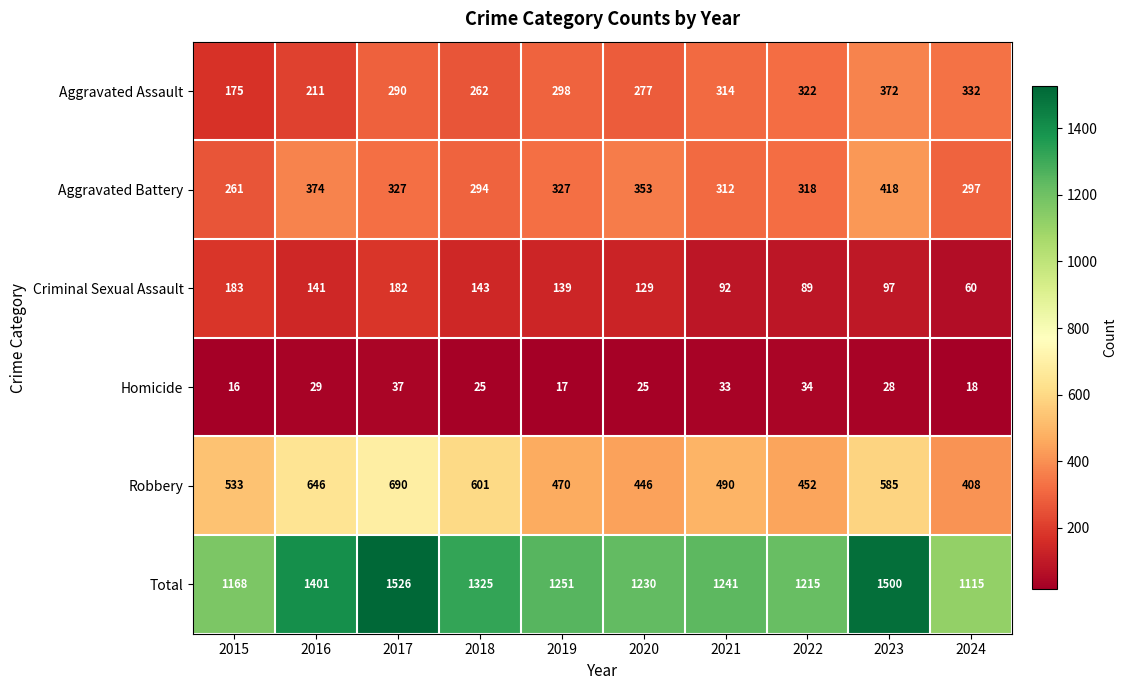

The value of Aggravated Battery at 2016 is 613. True or false?

False